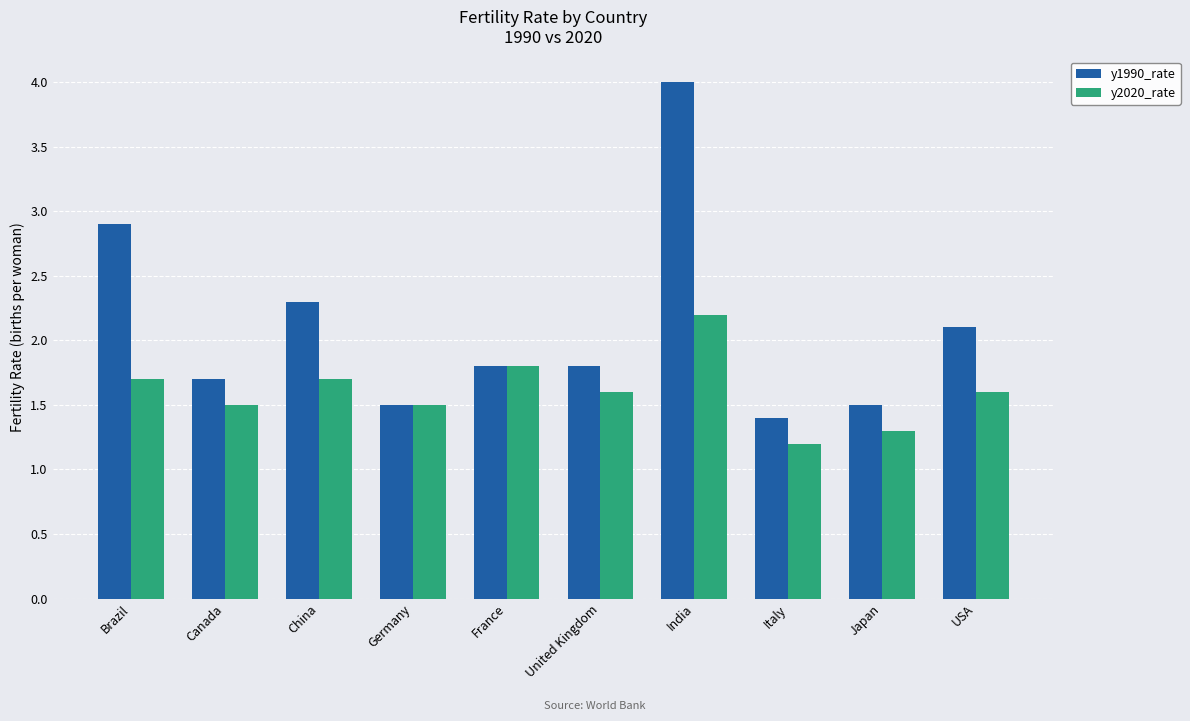

At how many categories does at least one series exceed 1?

10